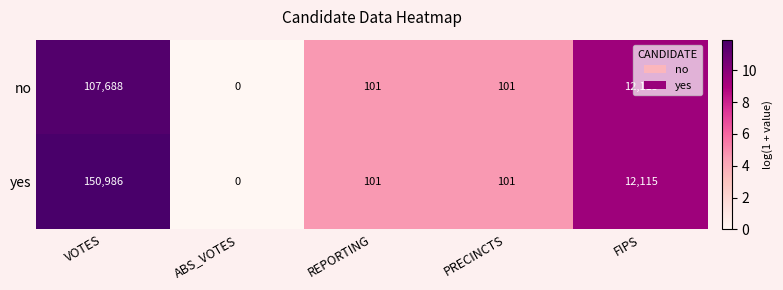

At which label does yes reach its peak?

VOTES